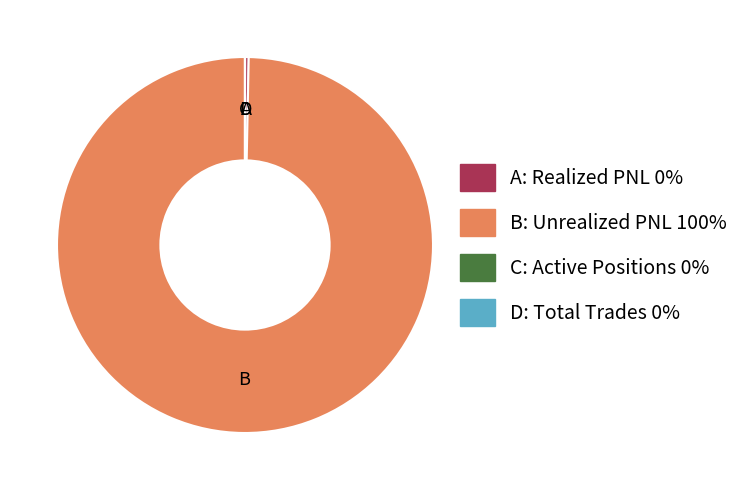

Do B: Unrealized PNL 100% and A: Realized PNL 0% together represent more than half of the pie?

Yes